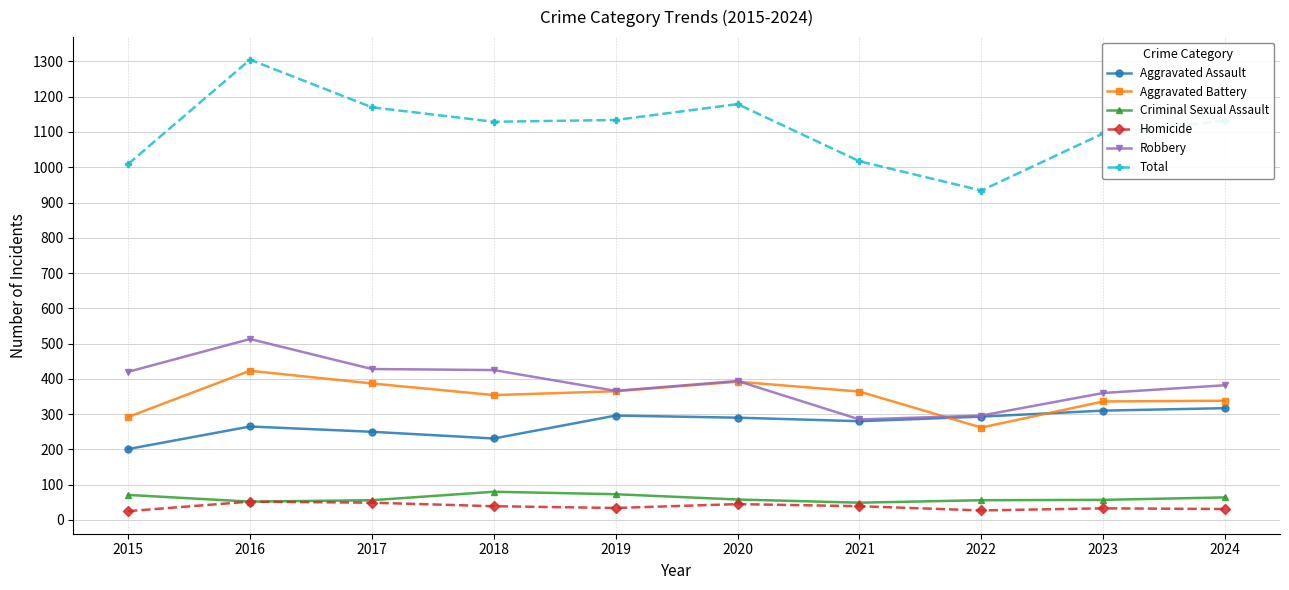

Is the value of Robbery at 2022 greater than the value of Aggravated Battery at 2019?

No